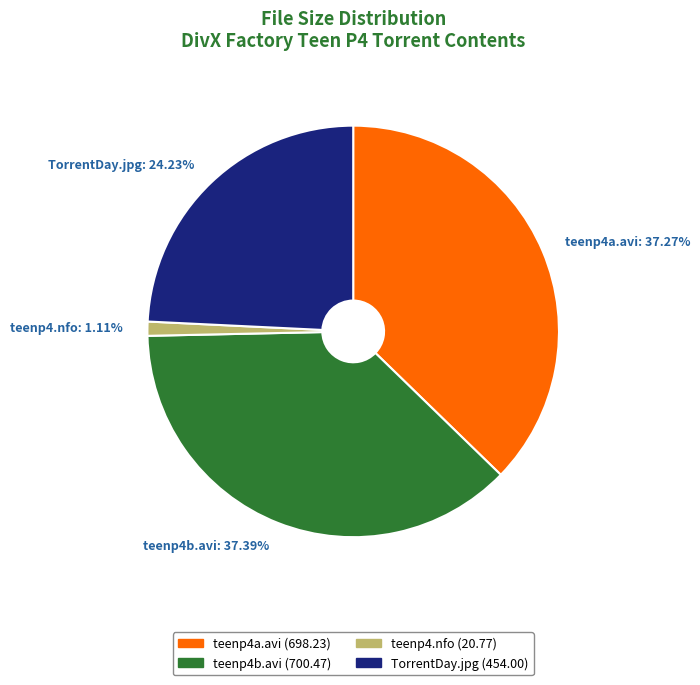

How many slices are in this pie chart?

4